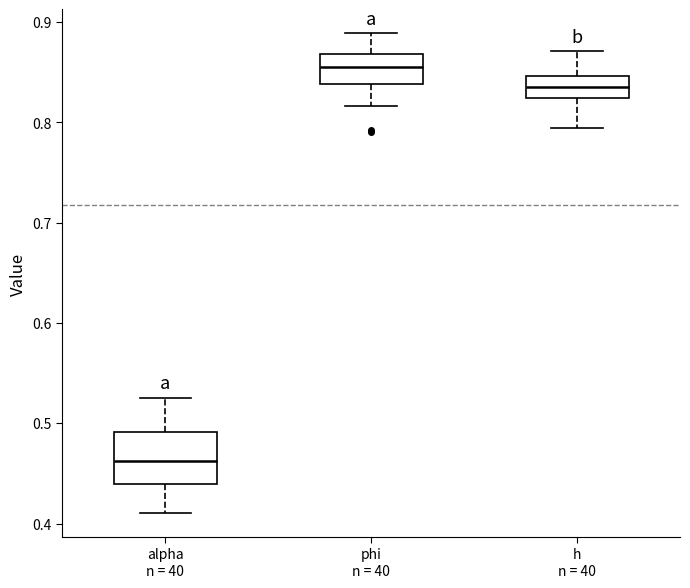

Reading left to right, transcribe this box plot: for each box, give where its median line is, the range the box spans, and where its two whiskers end, as read against the y-axis. The values are not printed on the chart, so give them approximately, as read against the axis.

alpha n = 40: median 0.46, box 0.44 to 0.49, whiskers 0.41 to 0.53
phi n = 40: median 0.86, box 0.84 to 0.87, whiskers 0.82 to 0.89
h n = 40: median 0.84, box 0.82 to 0.85, whiskers 0.79 to 0.87